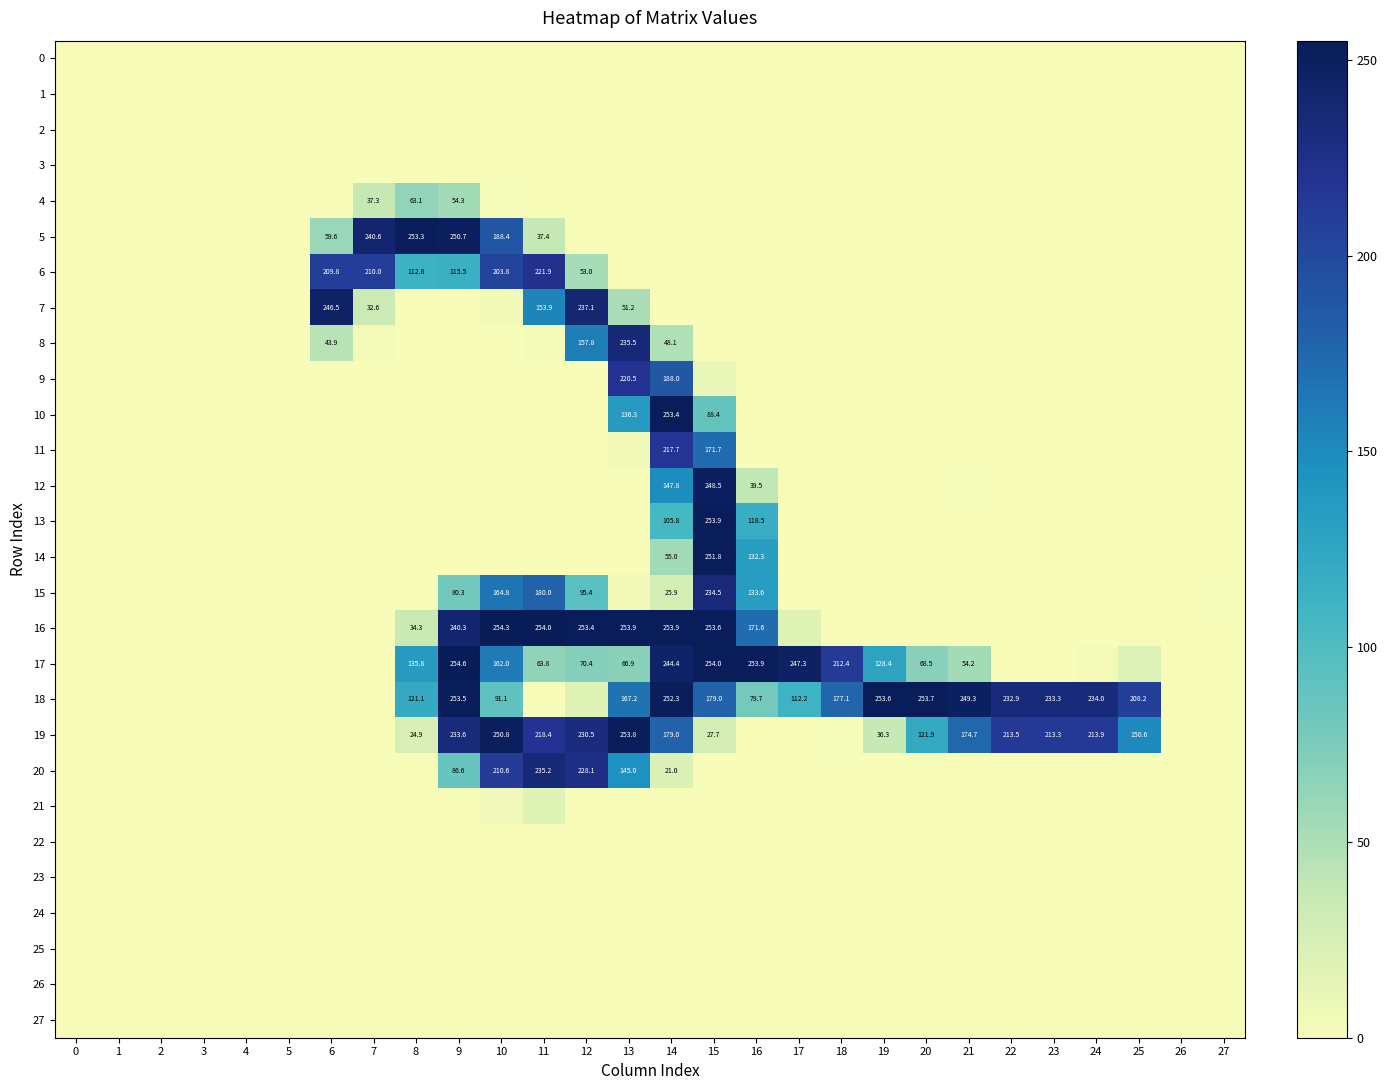

The value of 11 at 7 is 0.2. True or false?

True